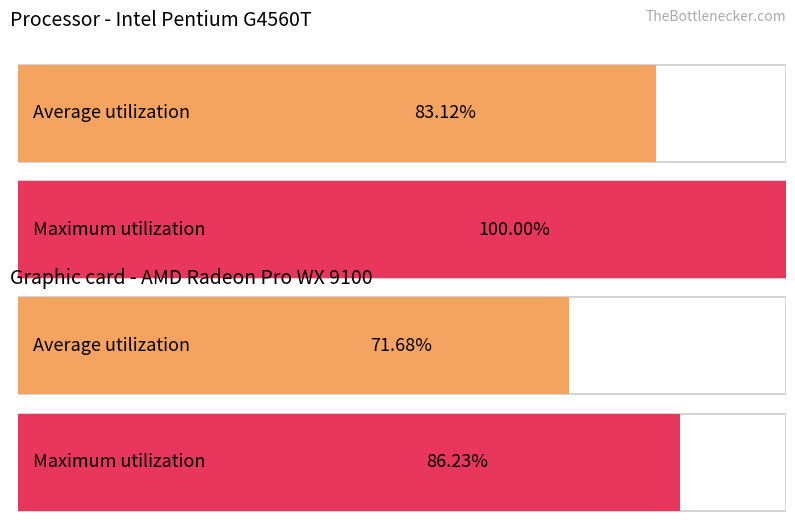

The value of key at 8 is 2575508. True or false?

False